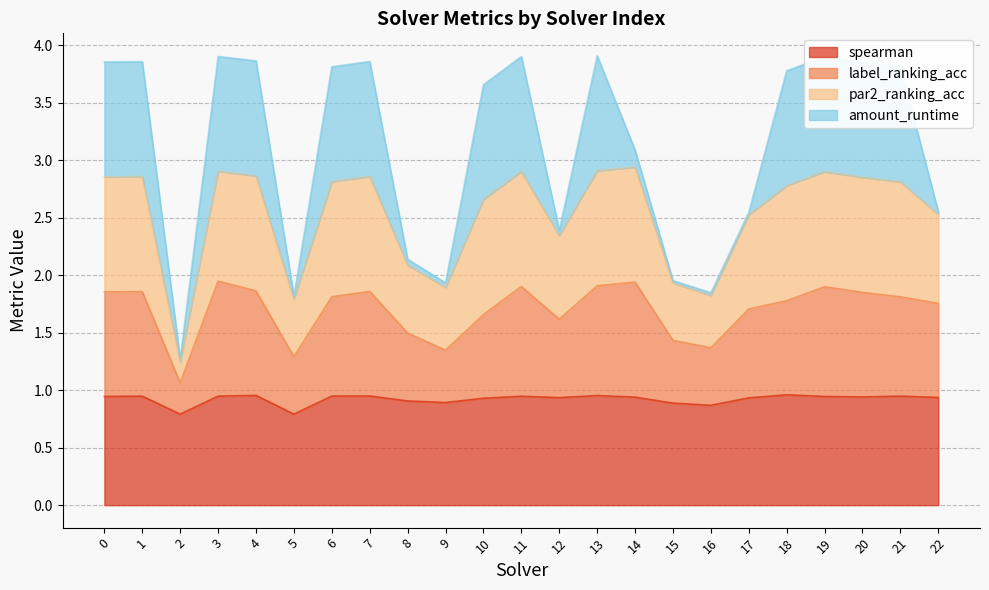

What are all the series names shown in the legend?

spearman, label_ranking_acc, par2_ranking_acc, amount_runtime